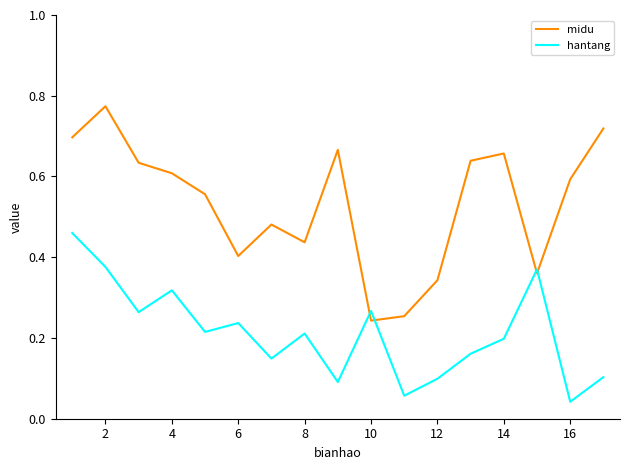

Rank the series by their average value, from lowest to highest.

hantang, midu